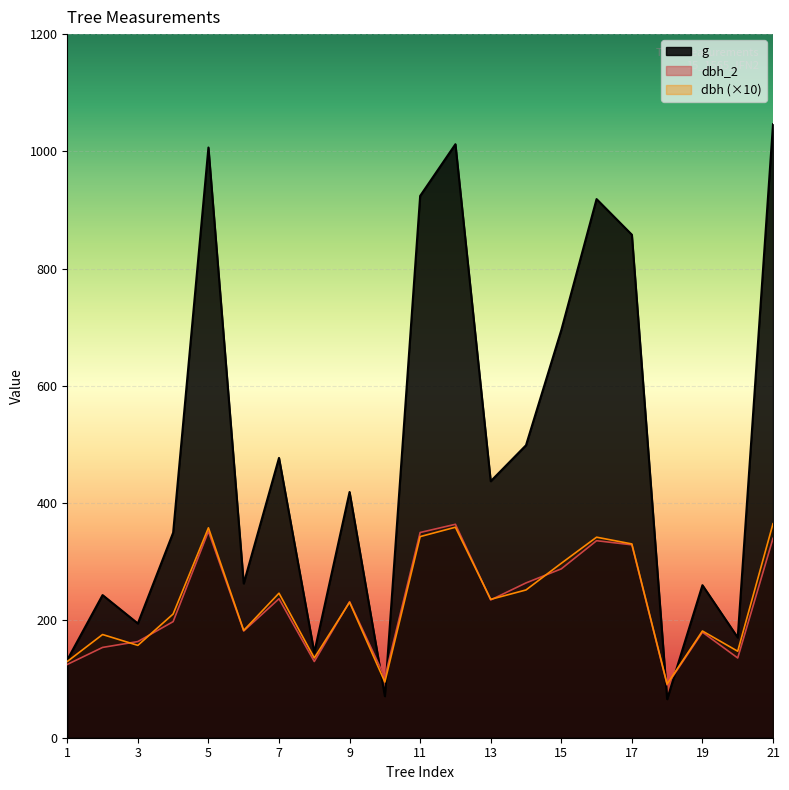

How many lines are shown in the chart?

3